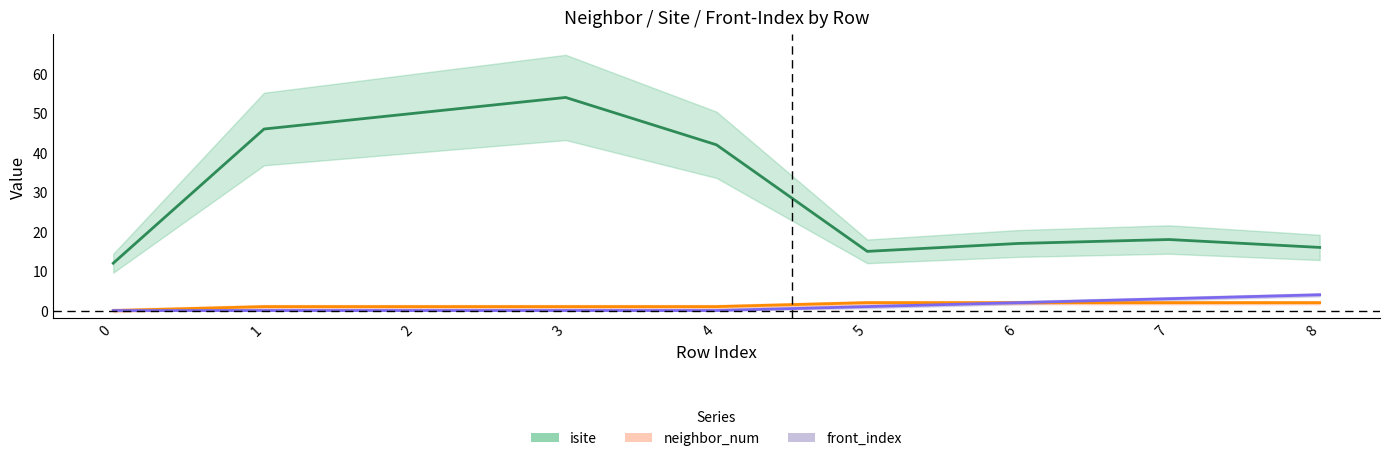

What is the highest value of the isite series?

54